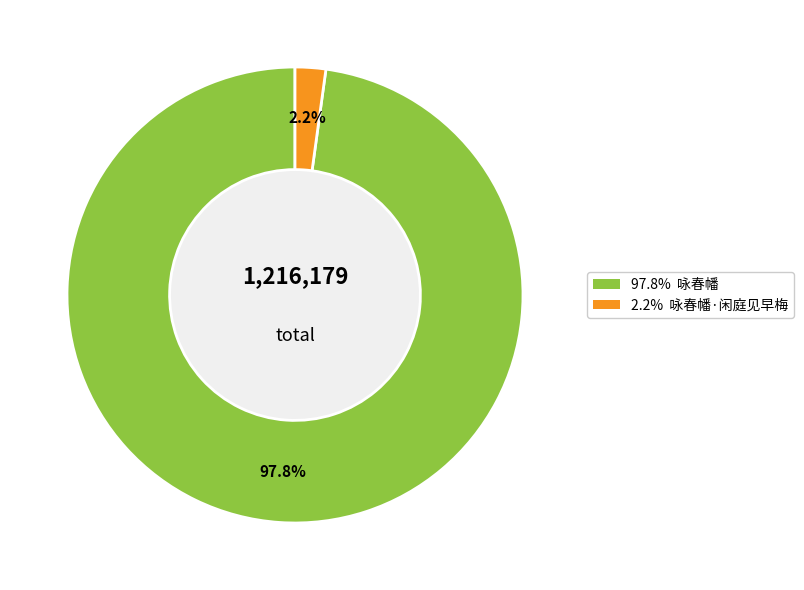

Is there a majority slice in this chart?

Yes